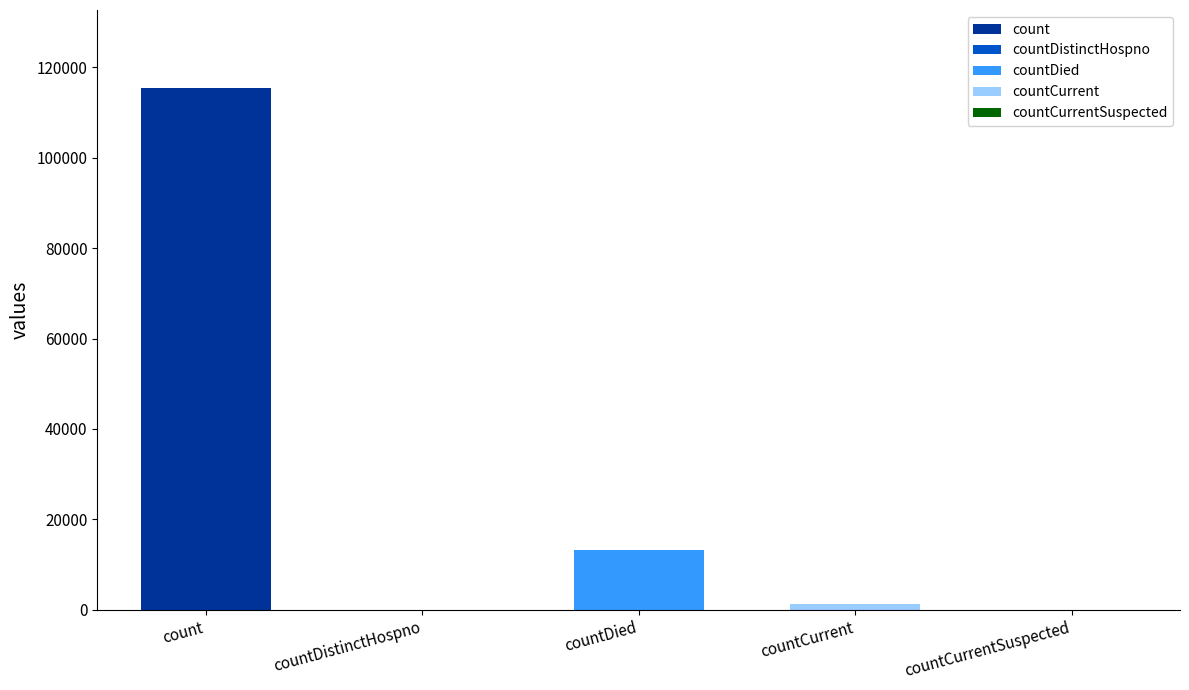

Count the number of categories in the chart.

5